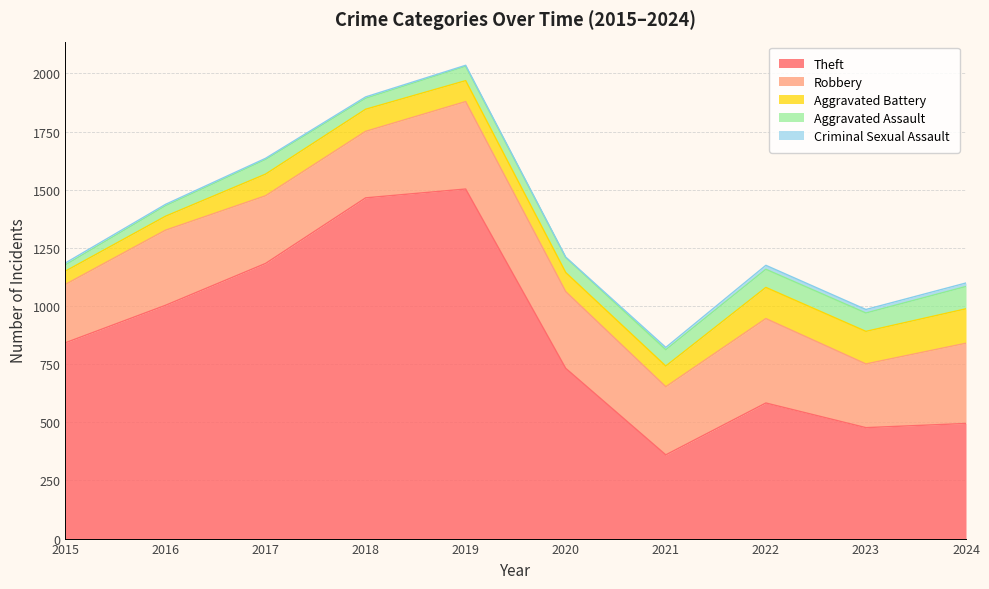

Which category has the highest value in the Aggravated Assault series?

2024